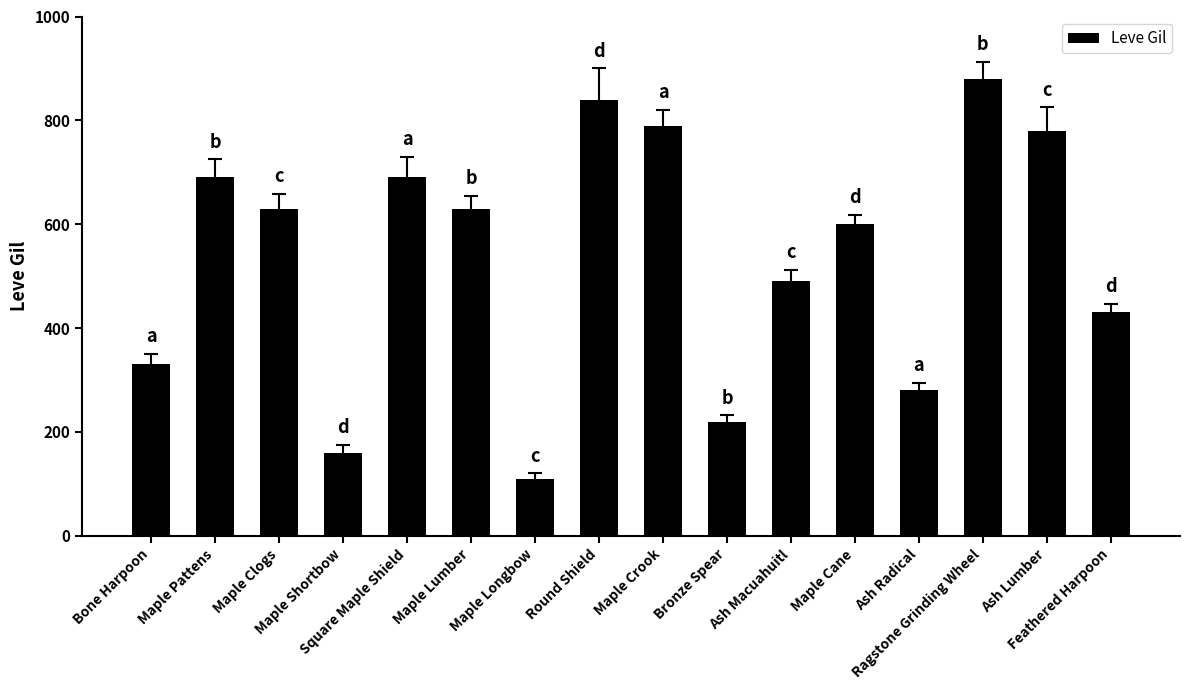

Which category has the highest value across all series?

Ragstone Grinding Wheel